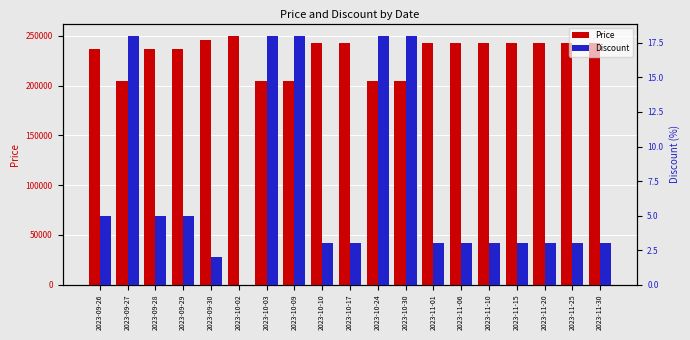

At how many categories does at least one series exceed 126125?

19